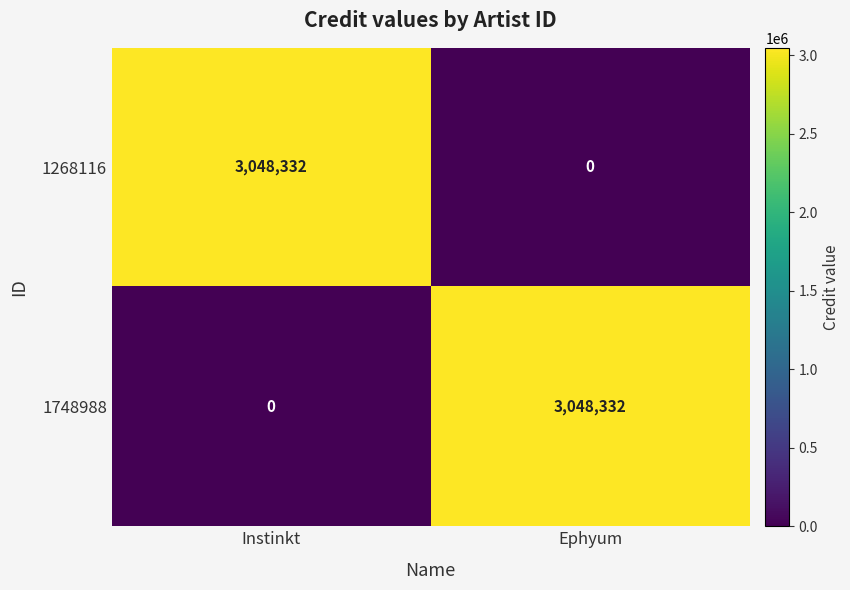

How many positive values does the 1268116 series have?

1